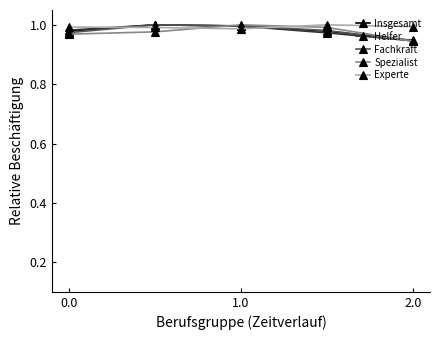

At how many categories does at least one series exceed 0?

5